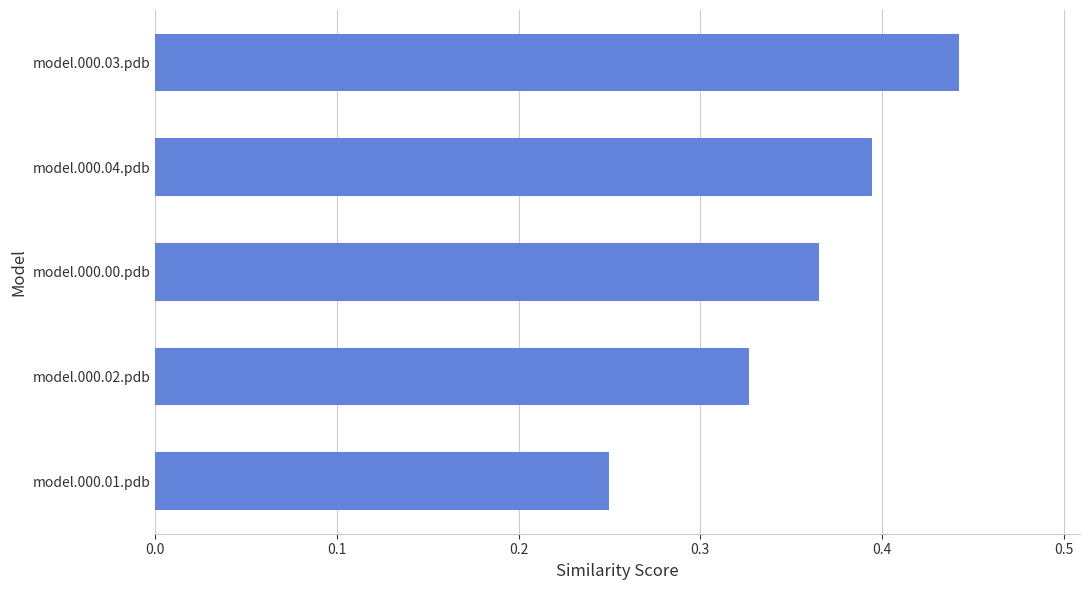

The value at model.000.01.pdb is 0.4. True or false?

False